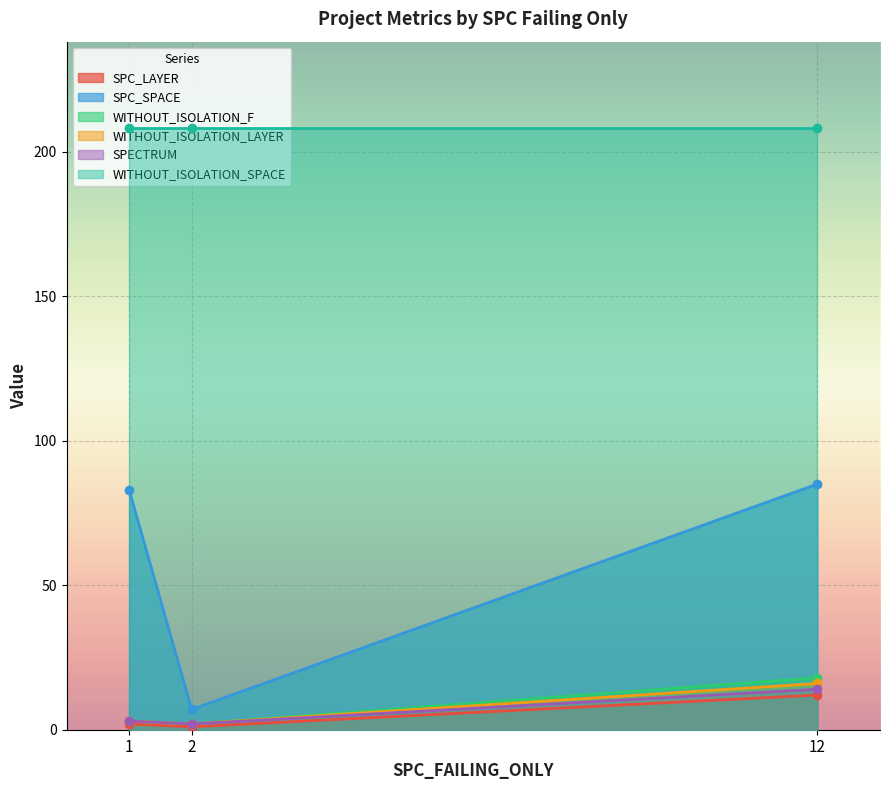

What is the difference between the SPC_LAYER values at 2 and 1?

1